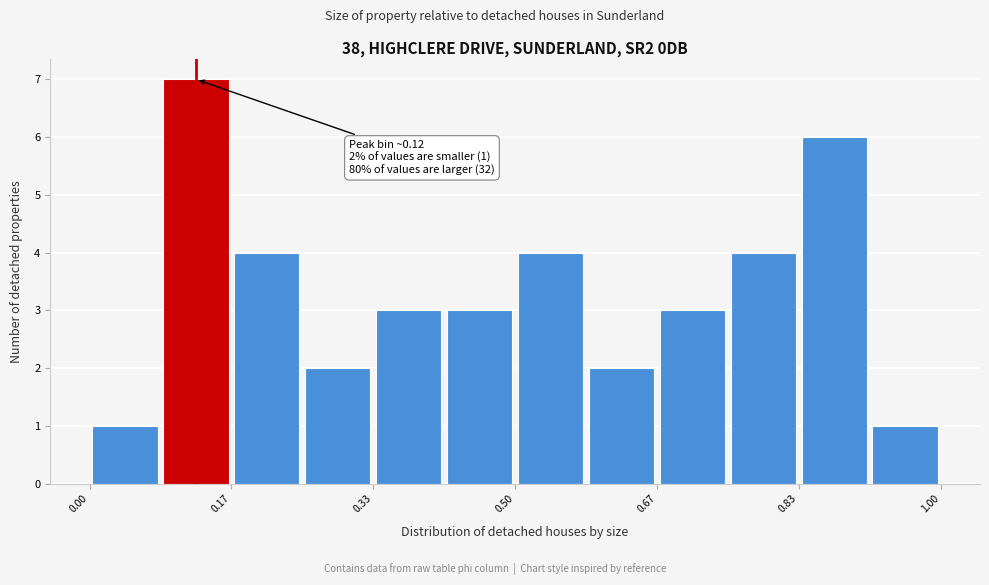

Over which range of the x-axis is the bar tallest?

0.08 to 0.16